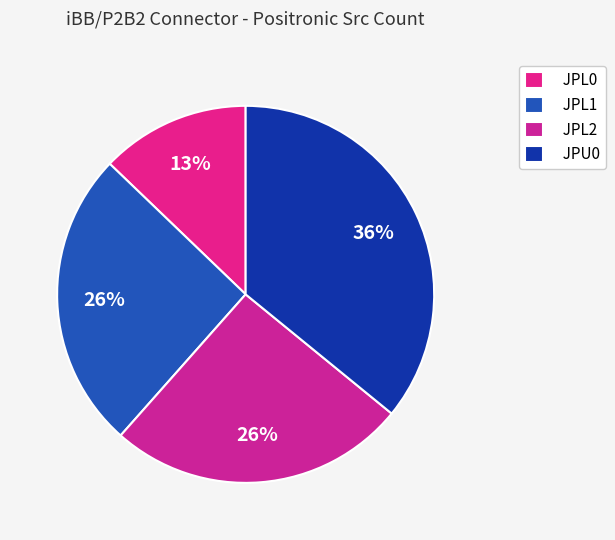

What is the ratio of the value at JPL0 to the value at JPL1?

0.5